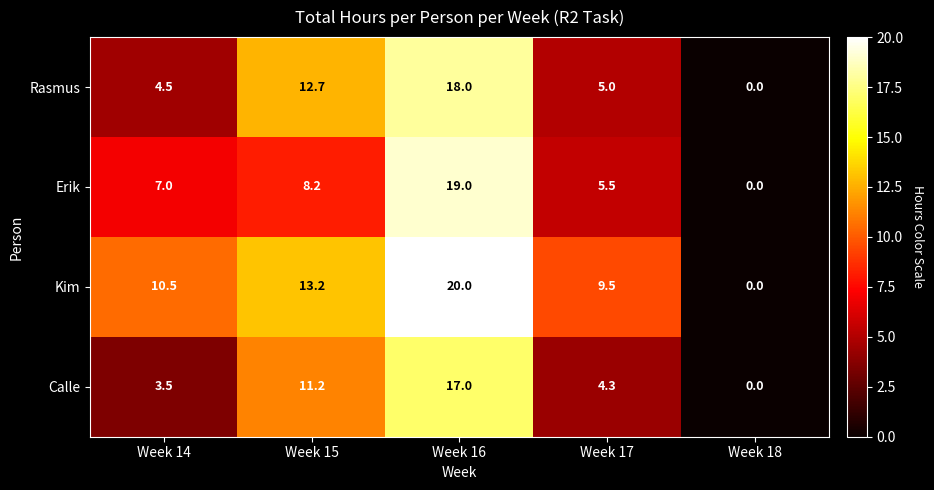

How many series are shown in this chart?

4